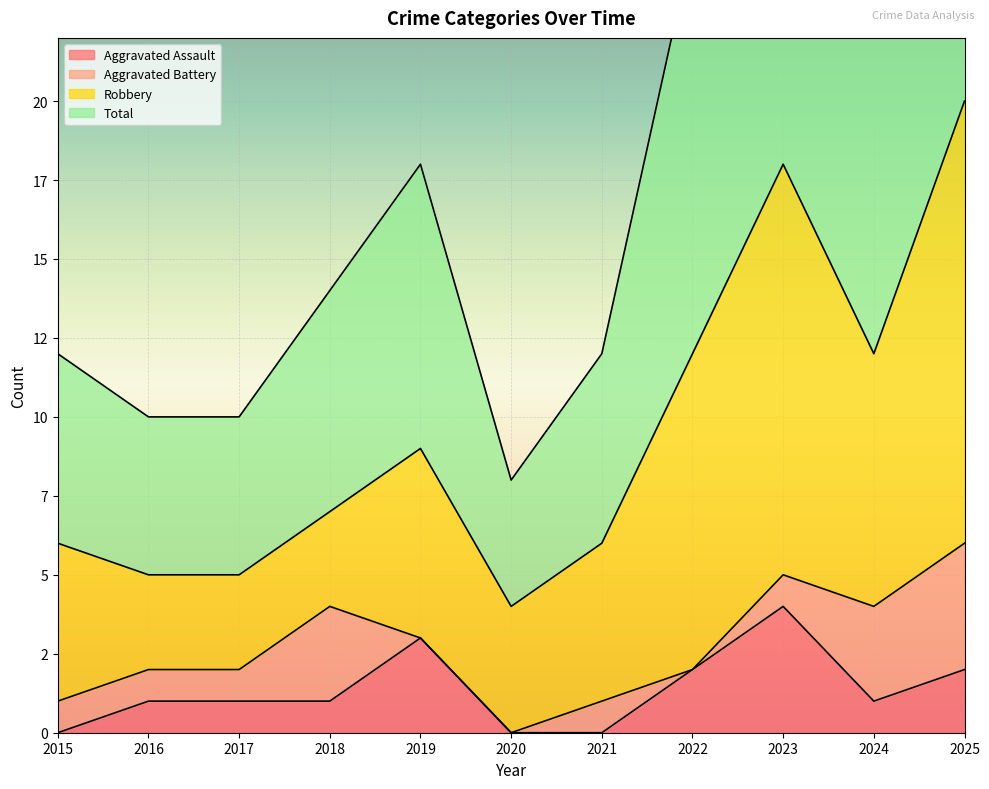

True or false: Total has a value of 18 at 2019.

True